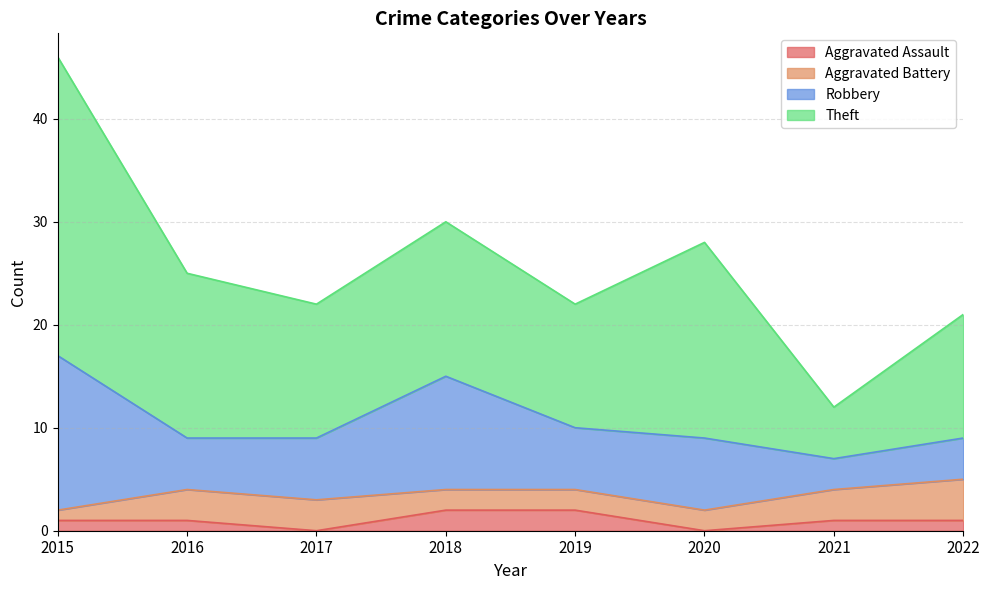

Which category has the lowest value in the Aggravated Assault series?

2017